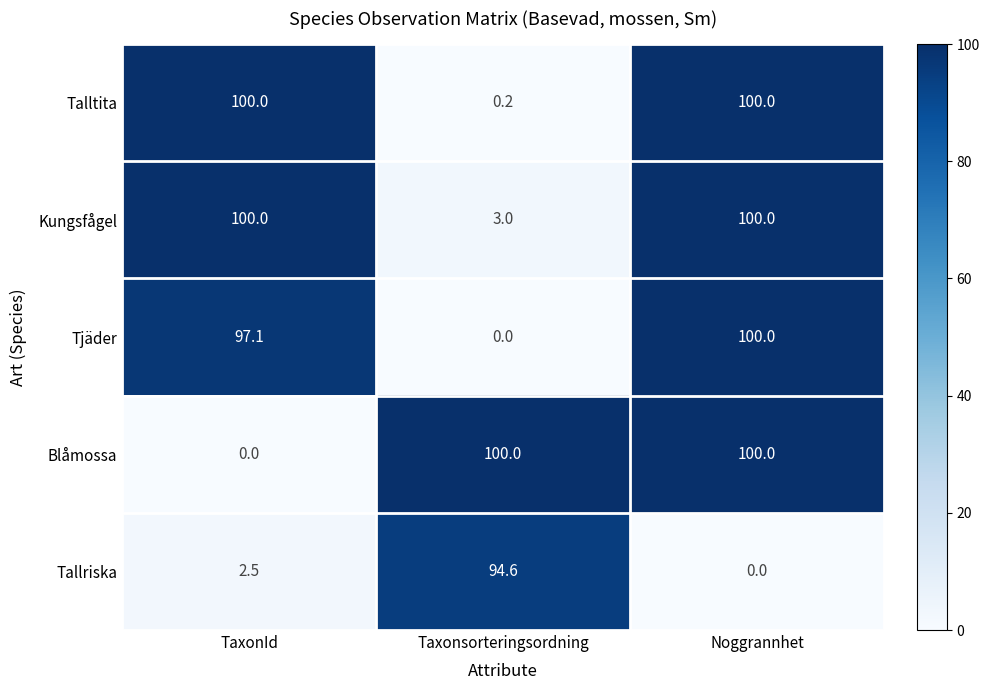

What is the difference between the highest and lowest values at Noggrannhet?

100.0